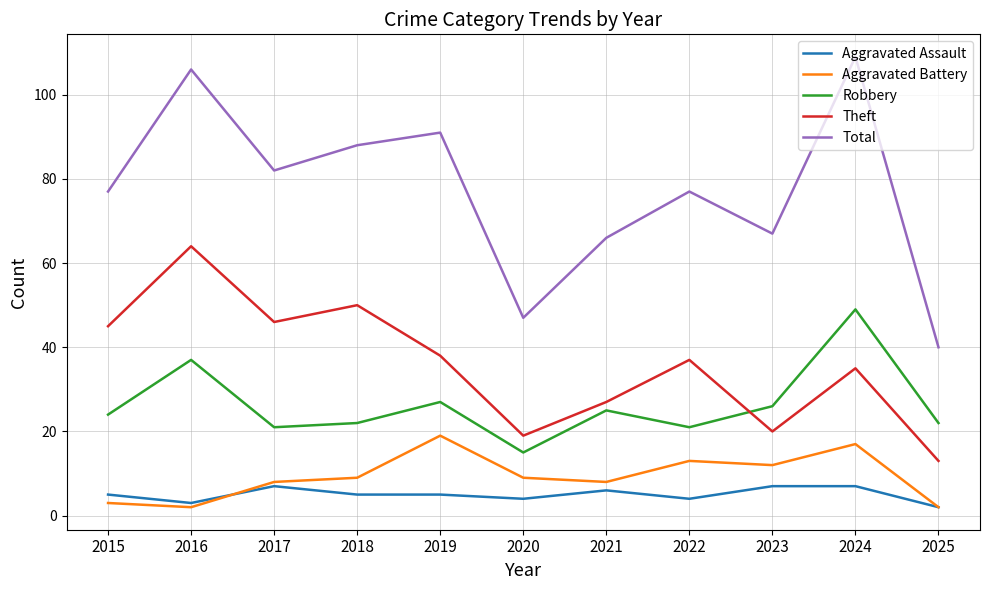

List the series in order of their peak value, highest first.

Total, Theft, Robbery, Aggravated Battery, Aggravated Assault